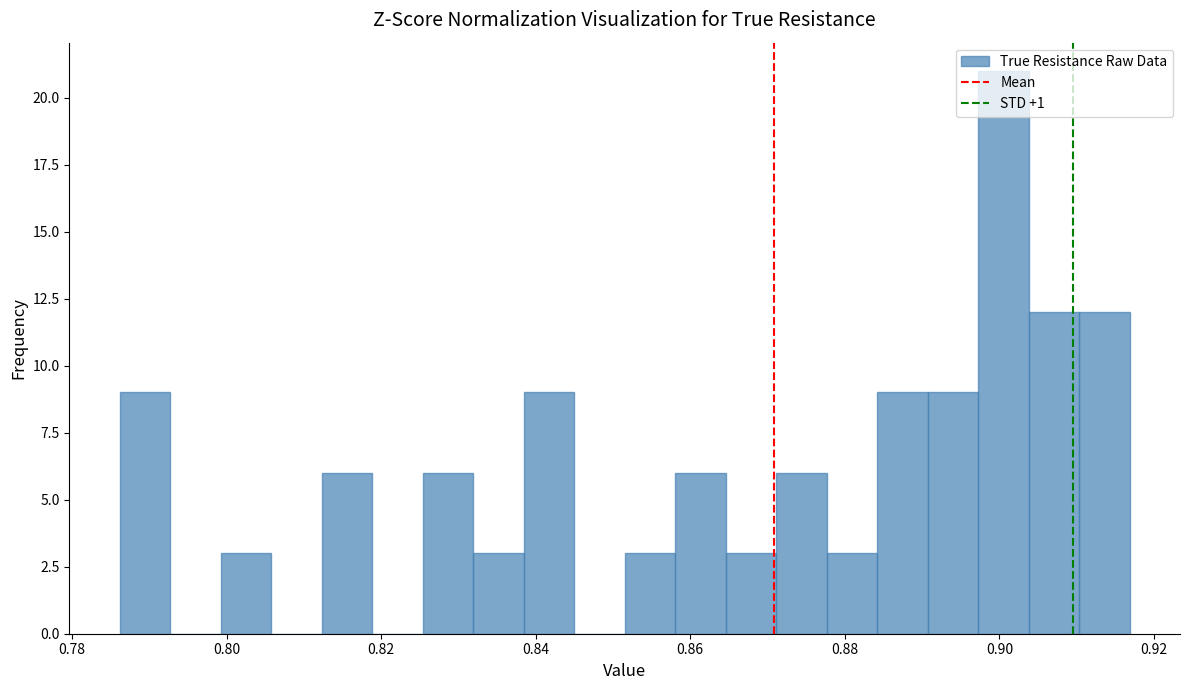

Around what value on the x-axis is the tallest bar? Give the approximate position of its centre, as read against the axis.

0.900